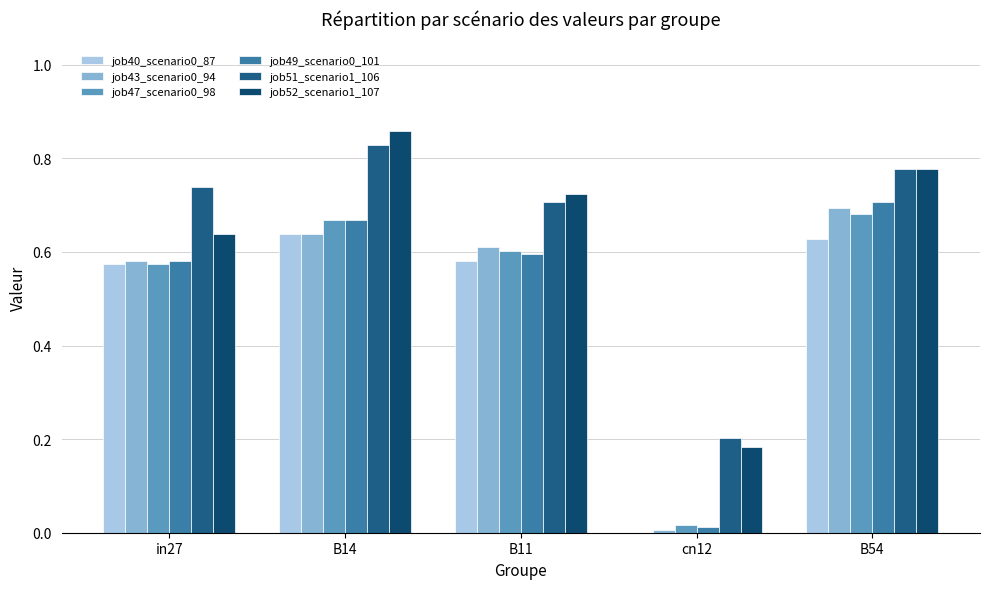

What is the sum of all job49_scenario0_101 values?

2.6